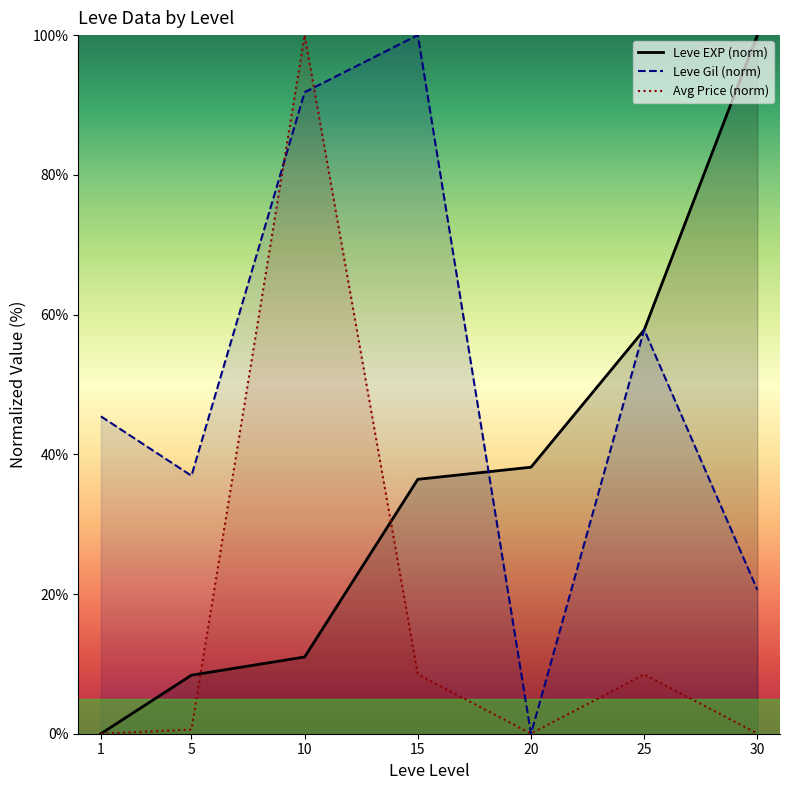

What is the highest value of the Avg Price (norm) series?

100.0